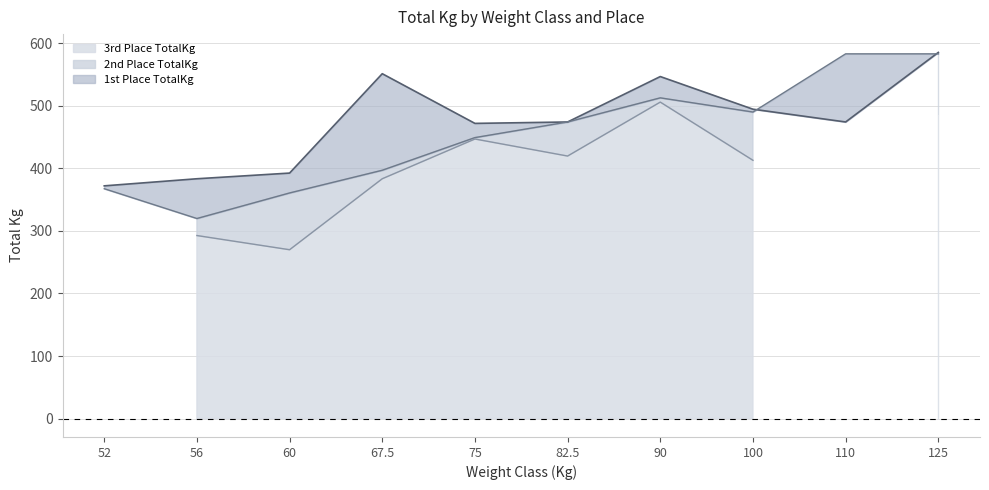

How many times do 2nd Place TotalKg and 1st Place TotalKg cross each other?

2